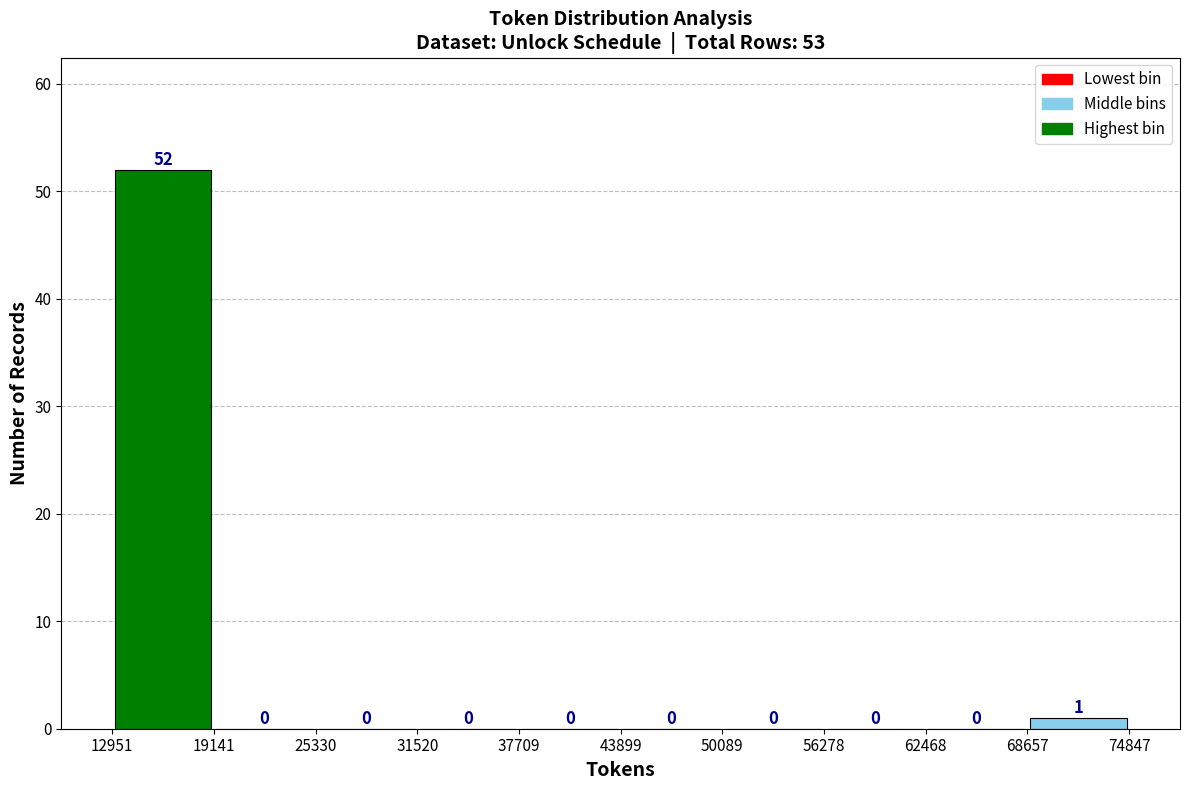

Over which range of the x-axis is the bar tallest?

12951 to 19141